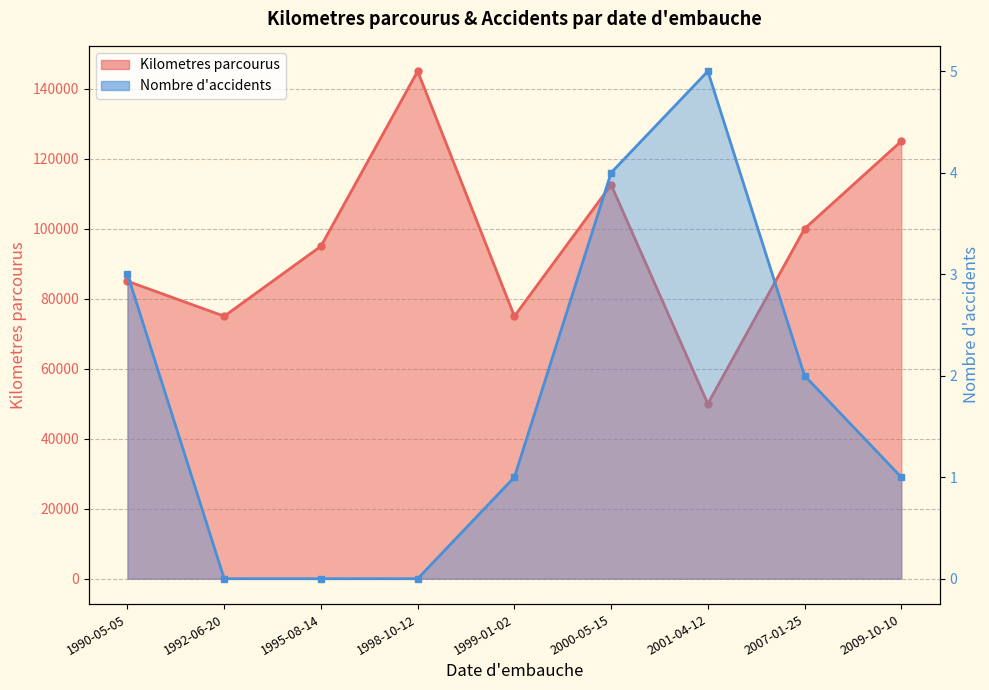

What position from the left is 1998-10-12?

4